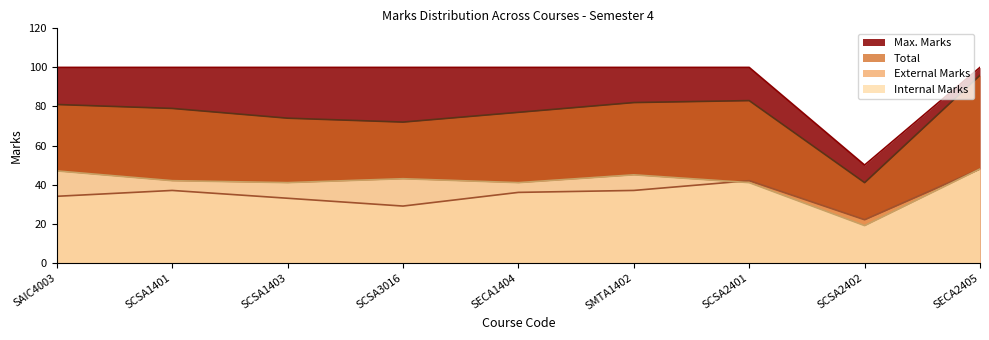

What is the label of the 5th point from the left?

SECA1404